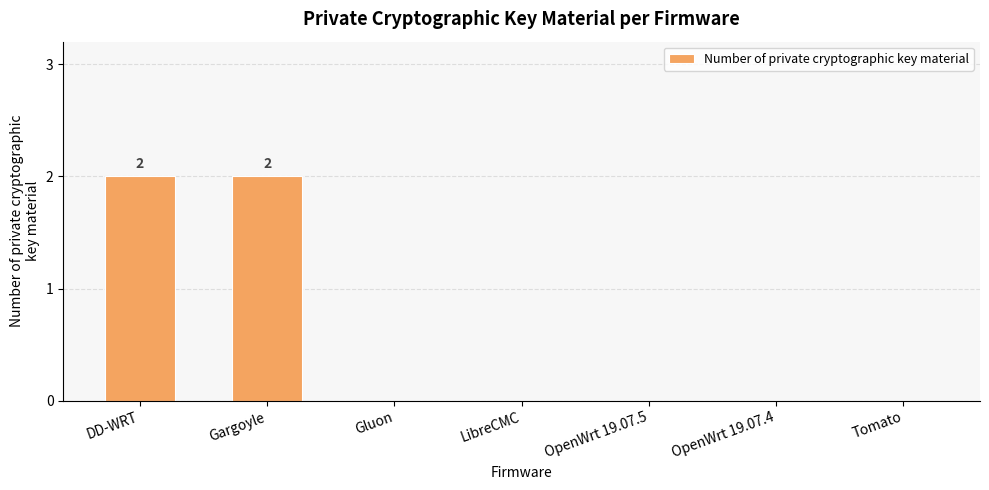

Is it true that the value at DD-WRT is 2?

True